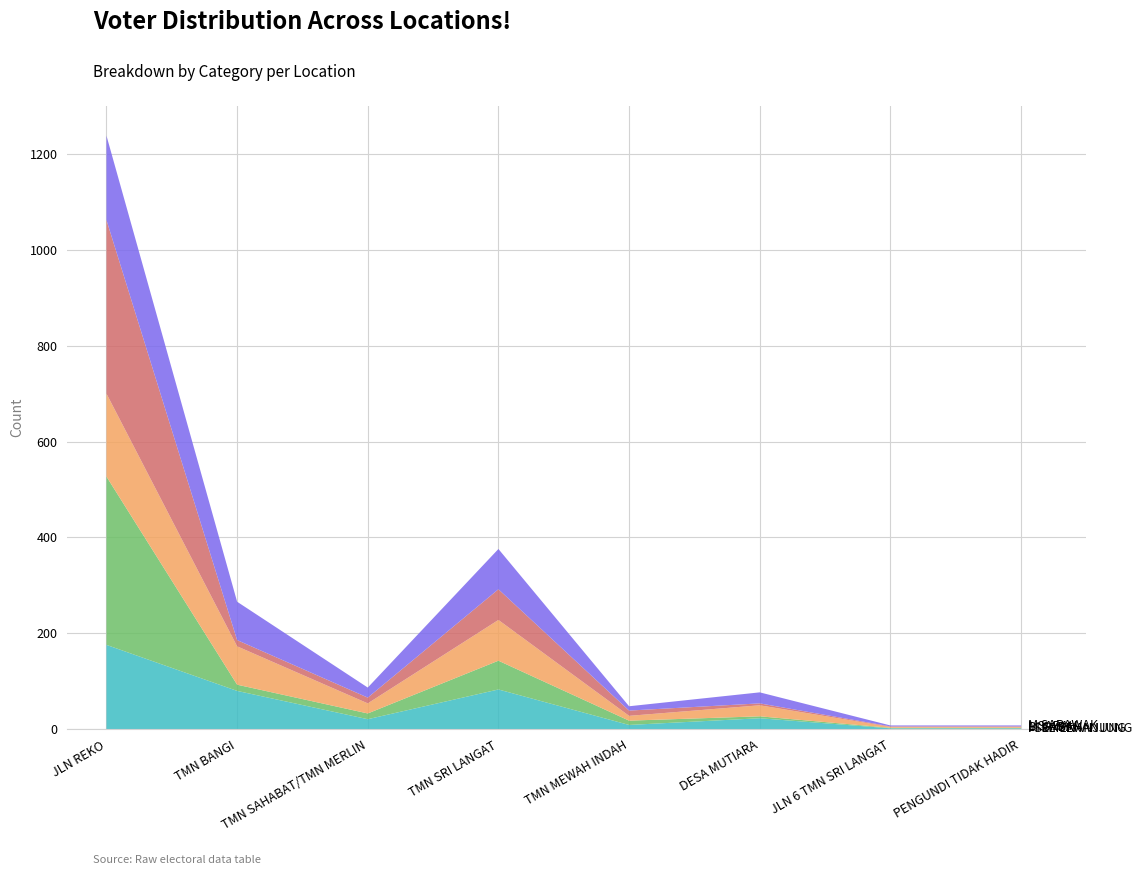

Reading left to right, extract all data points from this chart.

M_semenanjung: 176	80	21	83	9	23	2	2
I_semenanjung: 351	13	12	60	9	4	1	1
BI_sabah: 173	80	21	85	10	23	2	2
L_sabah: 362	13	12	64	11	4	1	1
M_sarawak: 176	80	21	84	9	23	2	2